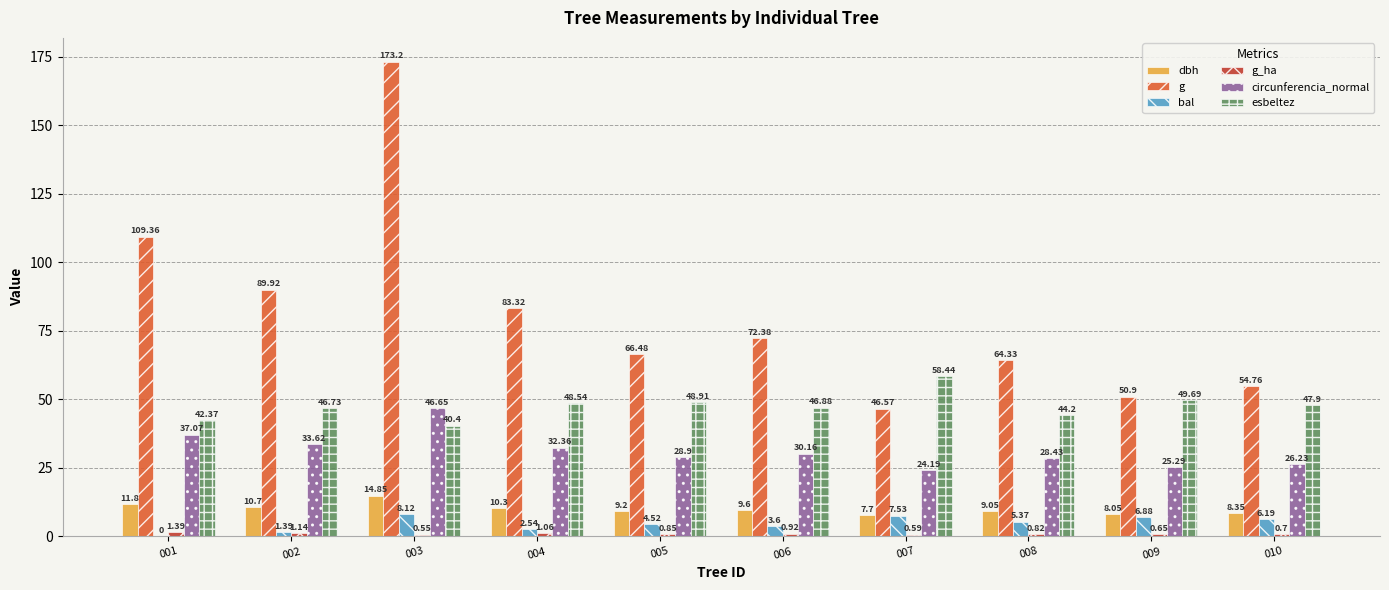

Are the bars horizontal?

No